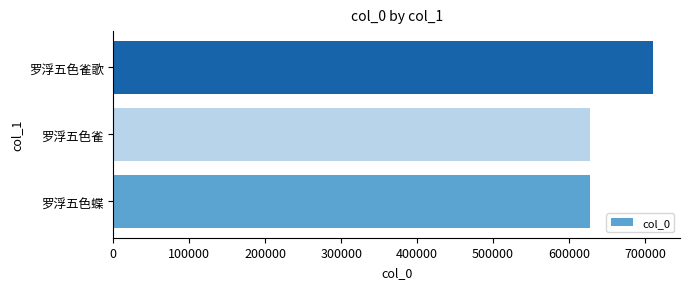

The chart shows a value of 212626 at 罗浮五色雀歌. True or false?

False